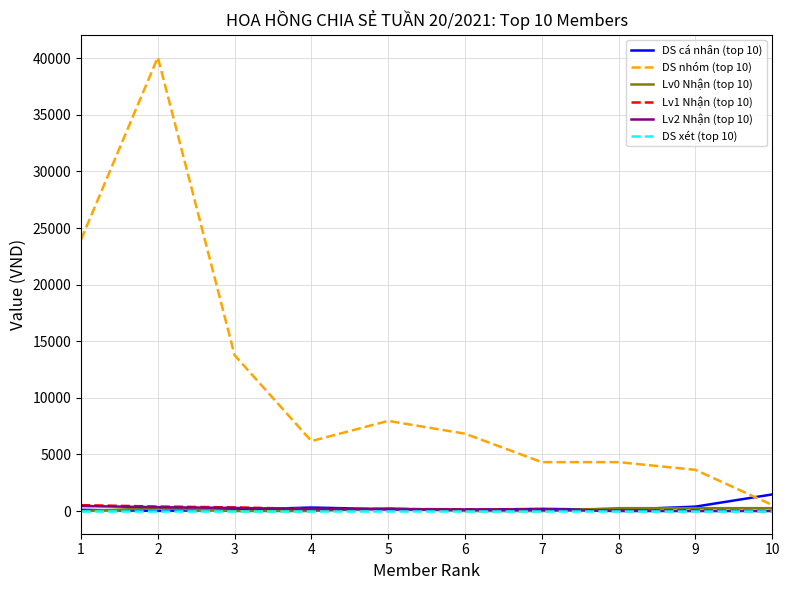

The value of Lv2 Nhận (top 10) at 9 is 0.0. True or false?

True